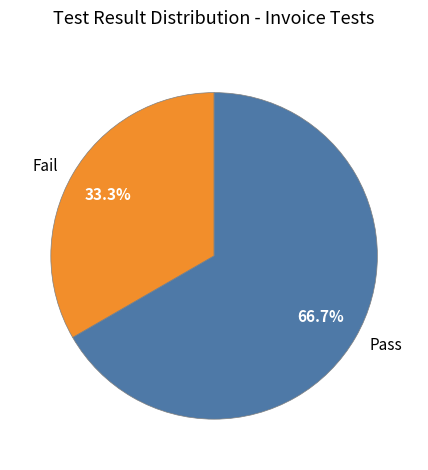

Rank the categories by value from highest to lowest.

Pass, Fail